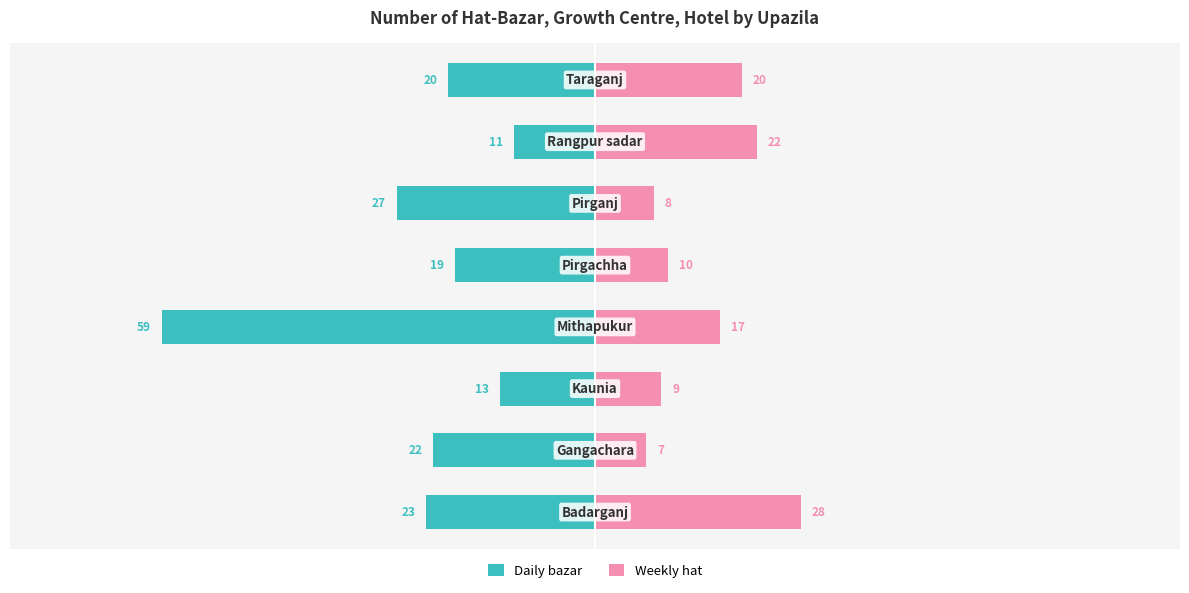

How many bars are there in each group?

2